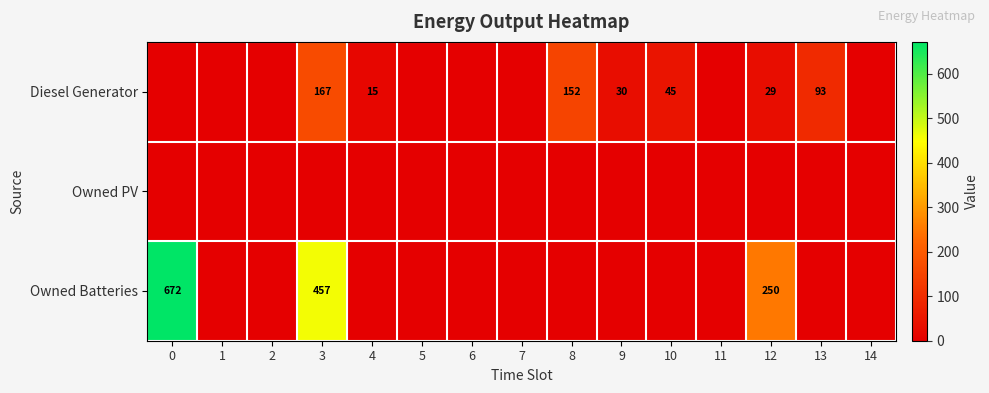

True or false: Diesel Generator has a value of 109 at 3.

False